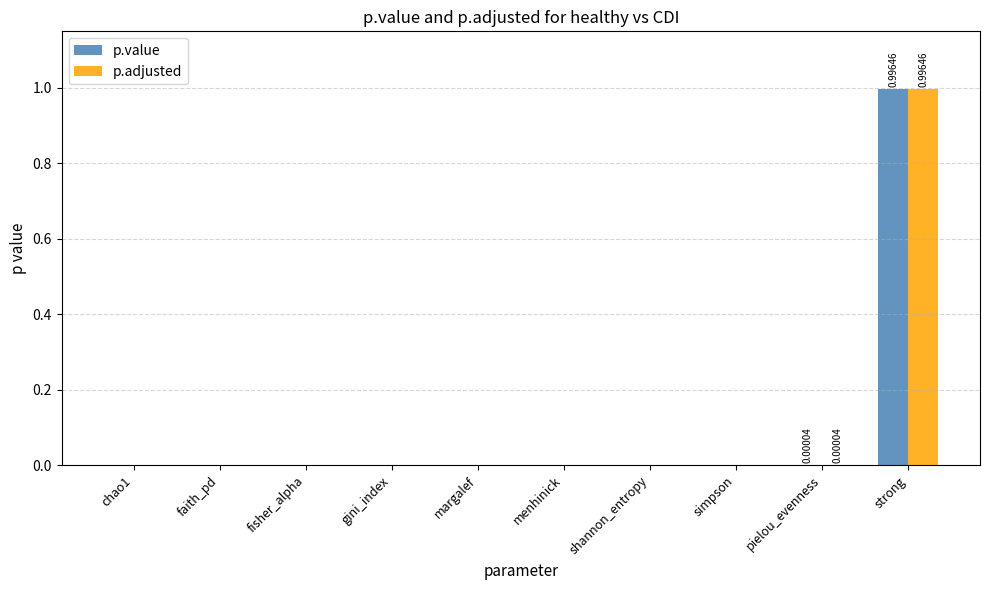

How many groups of bars are there?

10